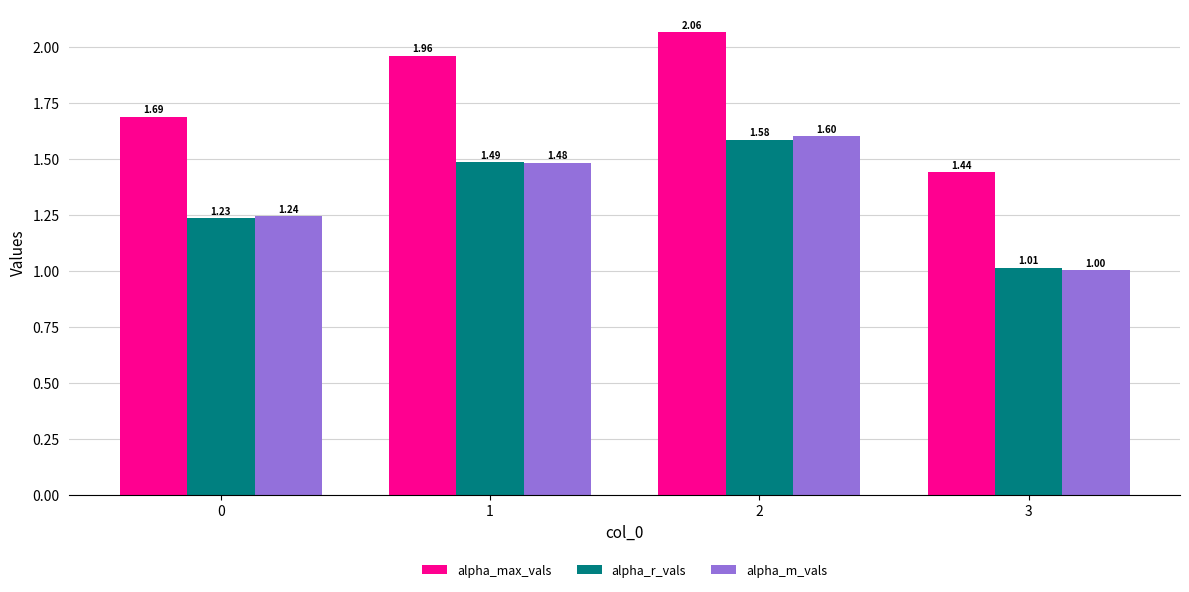

What is the smallest value displayed?

1.0